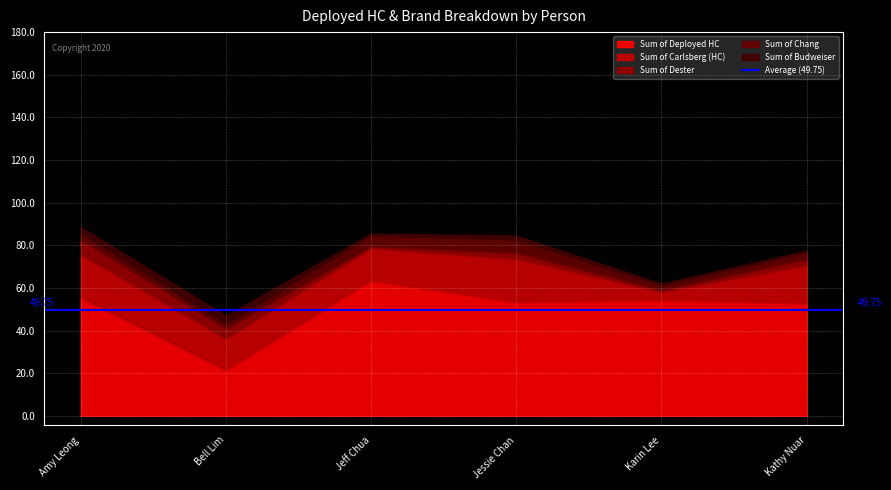

How many data points in Sum of Carlsberg (HC) are less than 18?

3